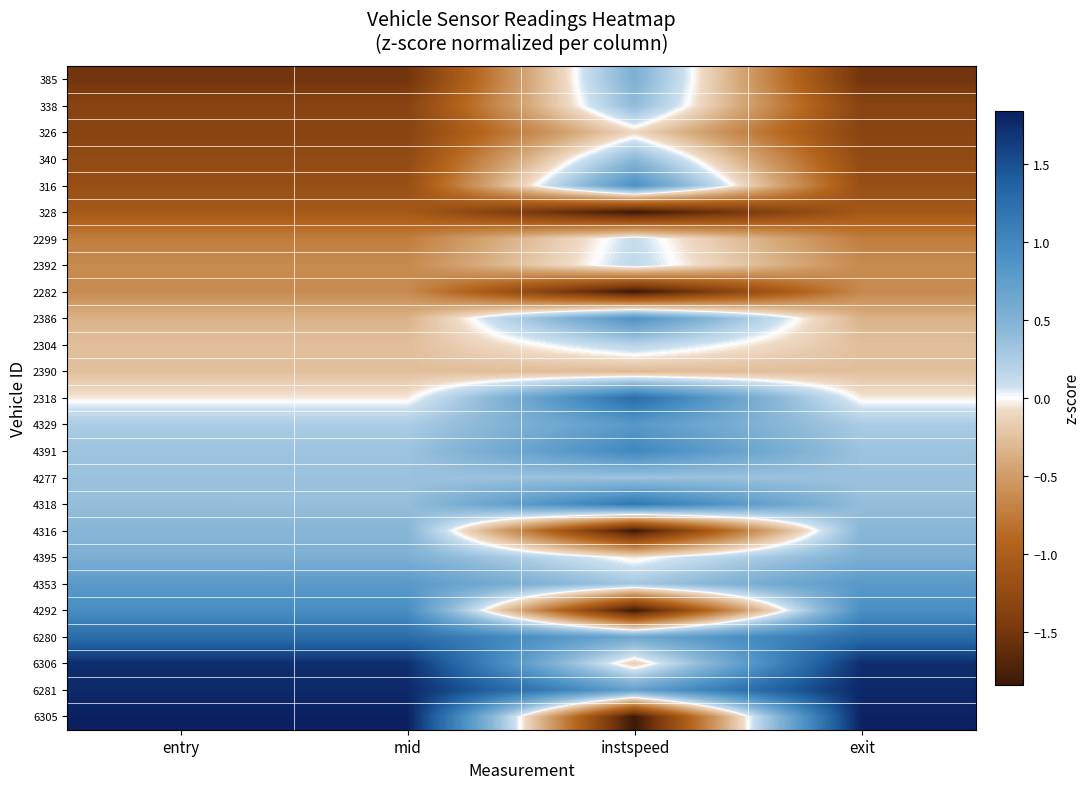

Which has a higher value, entry or exit?

exit